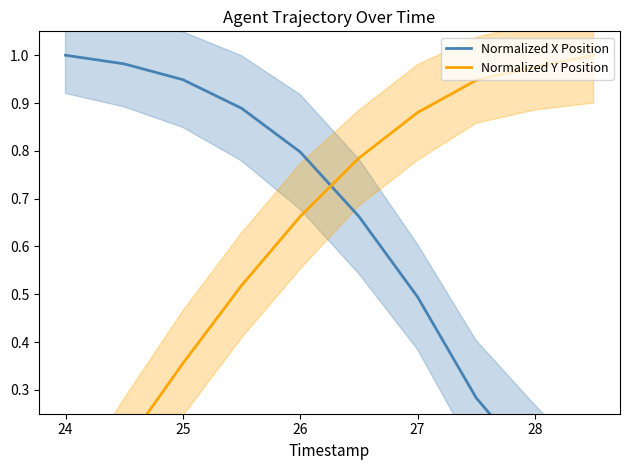

Which category has the lowest value in the Normalized Y Position series?

24